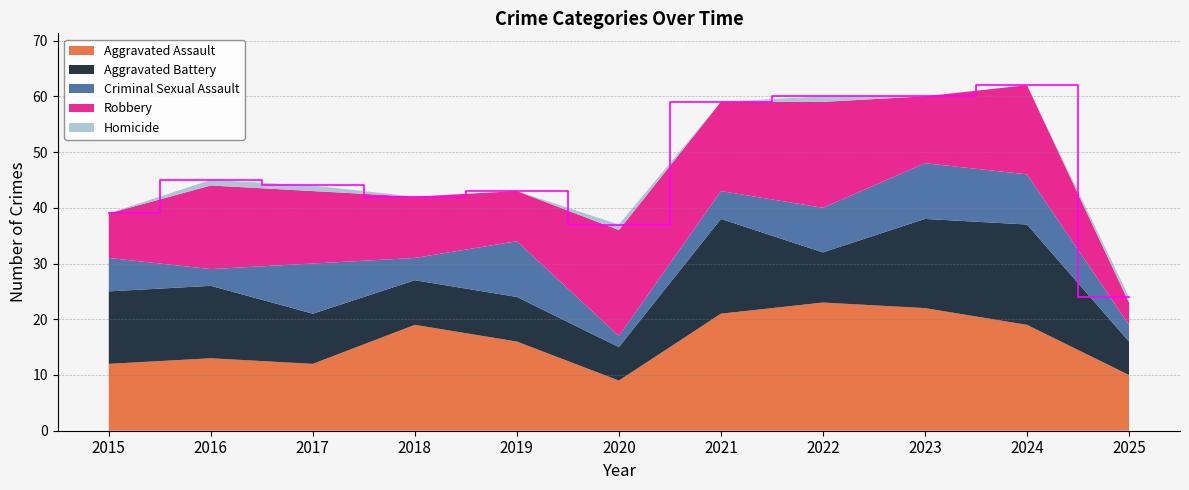

Reading left to right, list all the values displayed in this chart.

Aggravated Assault: 12	13	12	19	16	9	21	23	22	19	10
Aggravated Battery: 13	13	9	8	8	6	17	9	16	18	6
Criminal Sexual Assault: 6	3	9	4	10	2	5	8	10	9	3
Robbery: 8	15	13	11	9	19	16	19	12	16	4
Homicide: 0	1	1	0	0	1	0	1	0	0	1